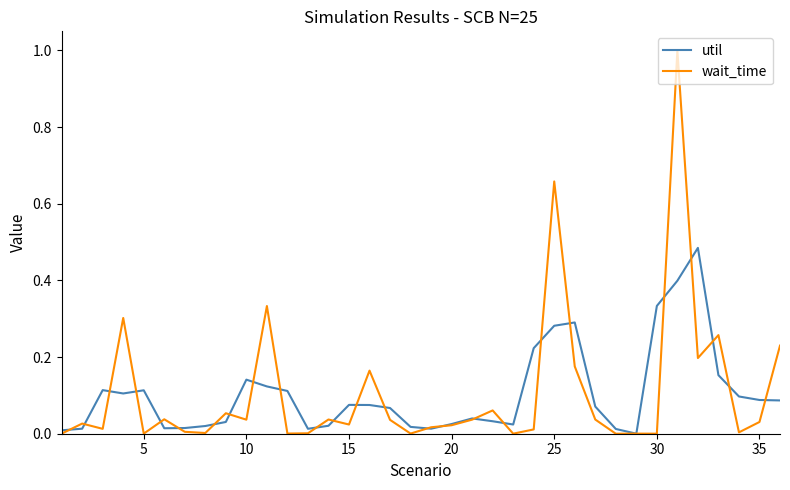

Which series has the largest range (max minus min)?

wait_time